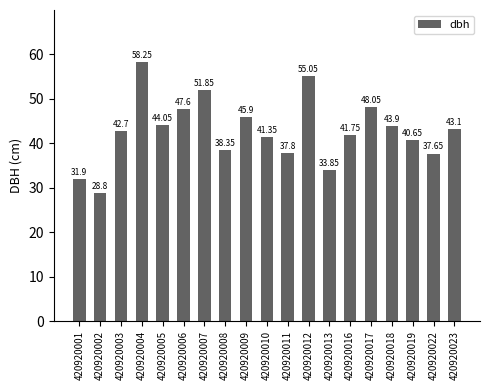

Approximately how many times larger is the value at 420920009 compared to 420920003?

1.1